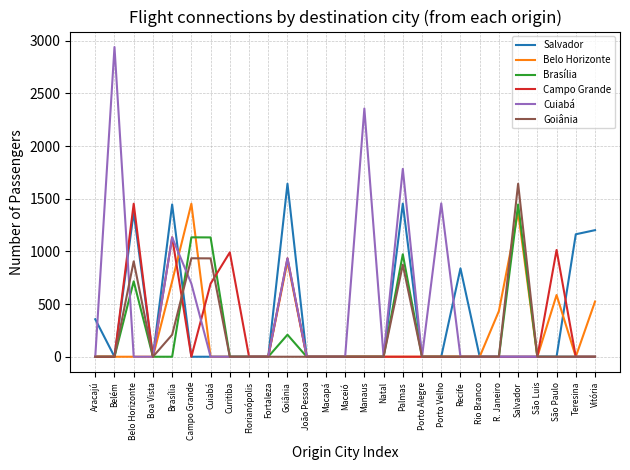

At which category does Salvador reach its first local valley?

Belém